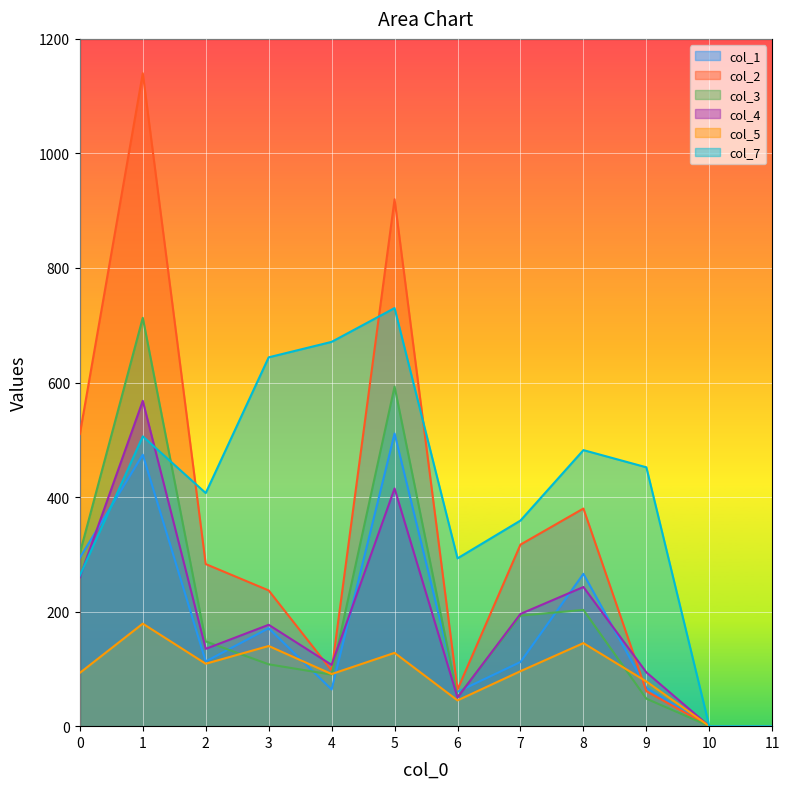

True or false: col_3 and col_5 cross at least once.

True